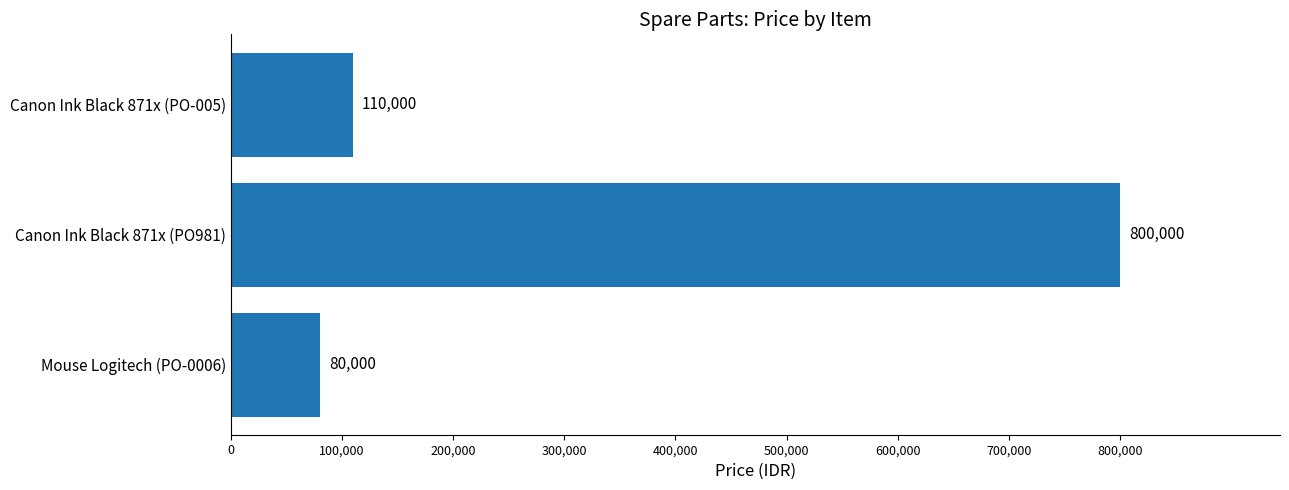

What is the smallest value displayed?

80000